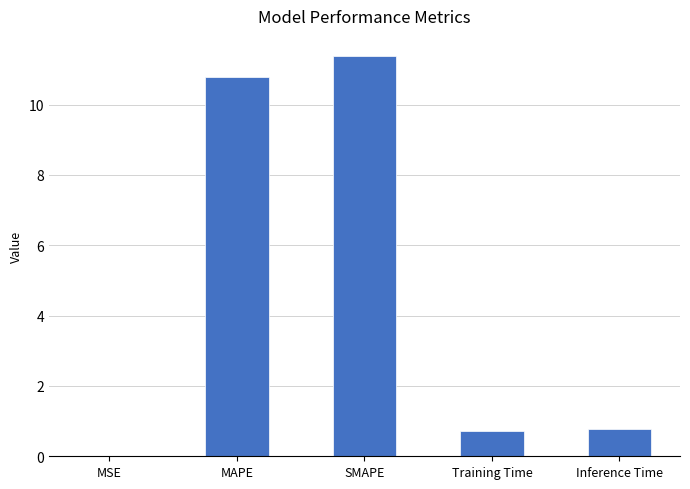

What is the approximate value at Training Time?

0.7